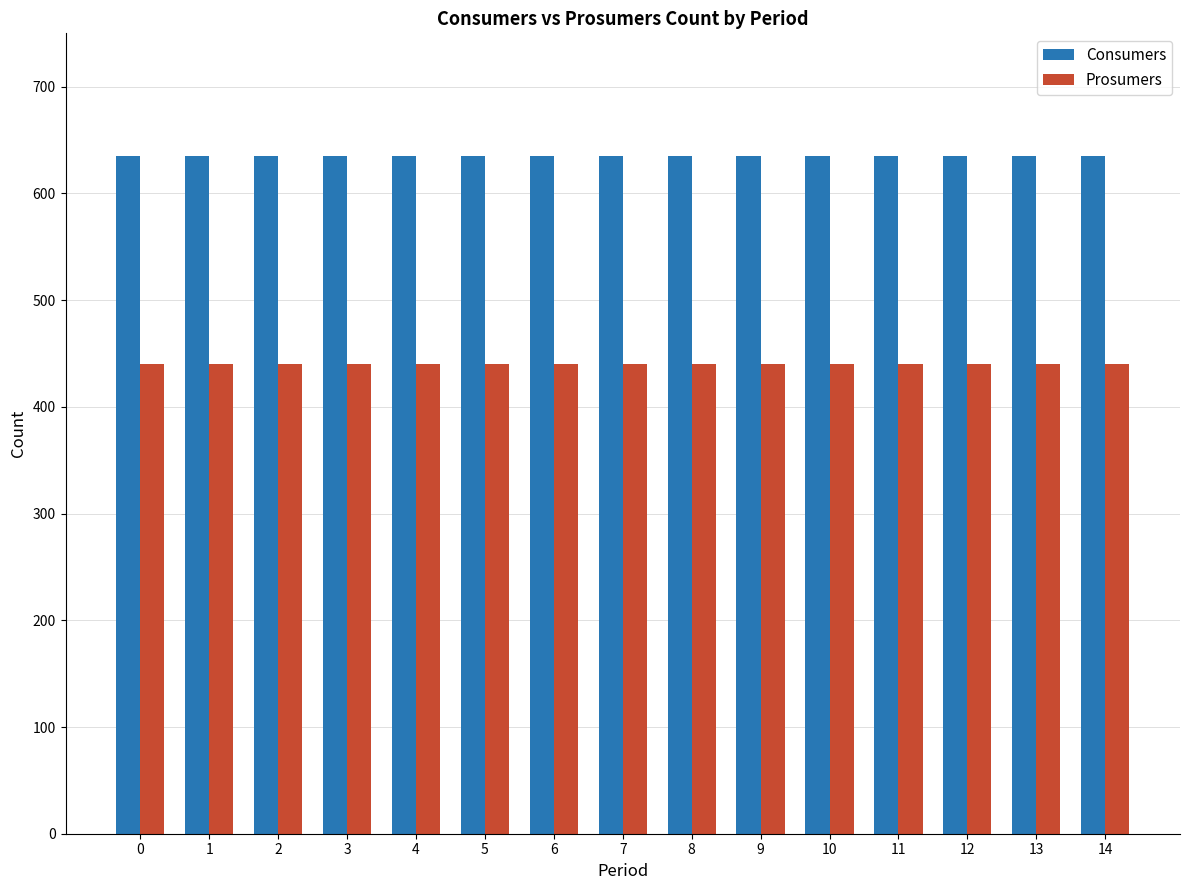

At how many categories does at least one series exceed 508?

15